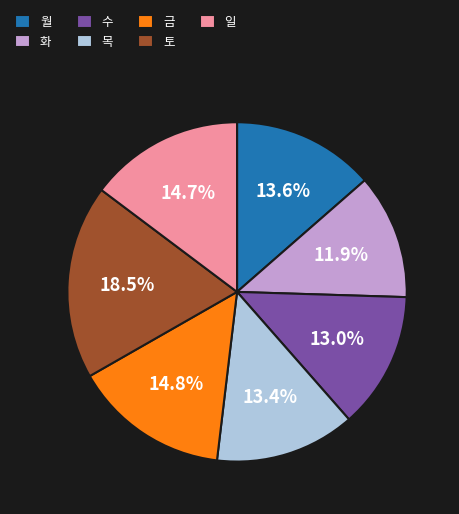

How many slices are in this pie chart?

7